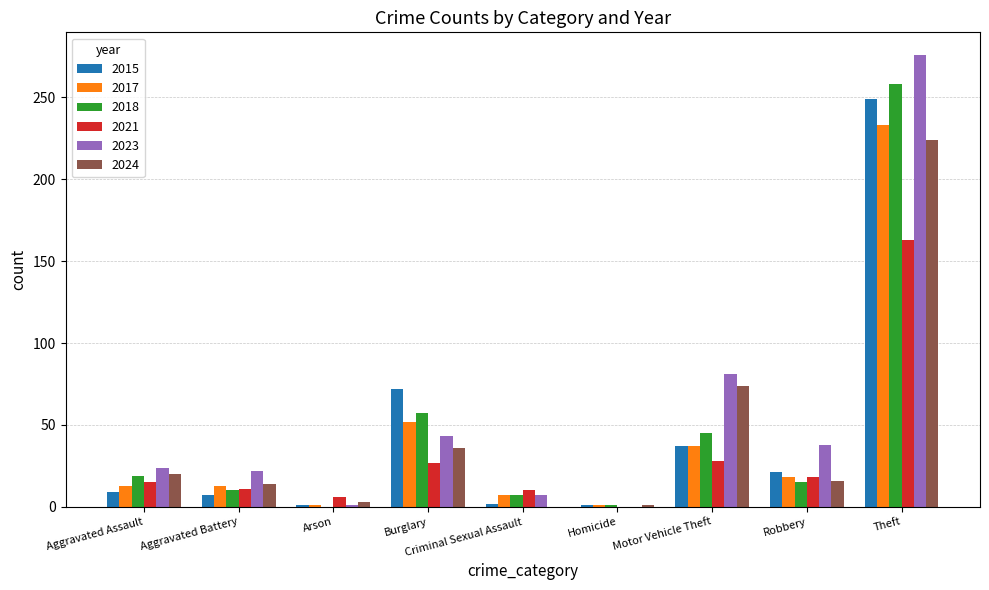

Which series has the largest total across all categories?

2023